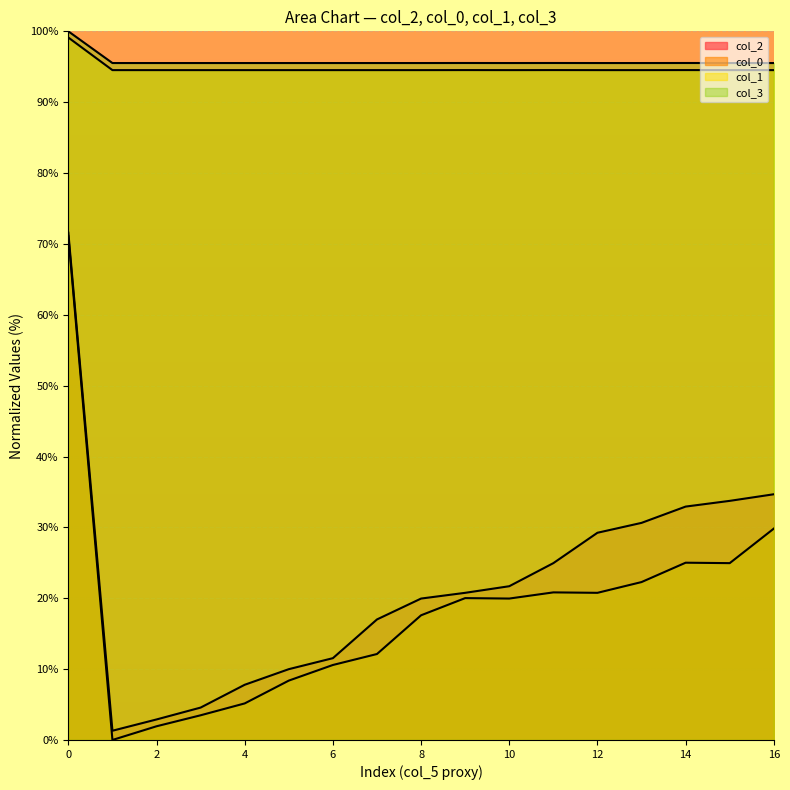

True or false: col_3 and col_2 intersect in this chart.

False